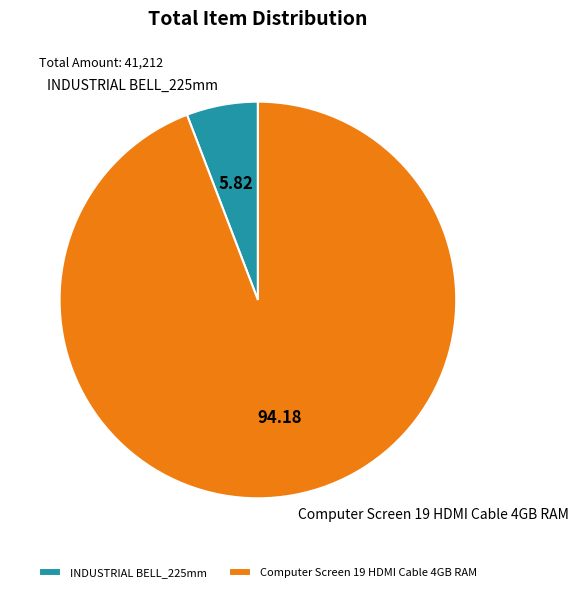

How many segments does this pie chart have?

2